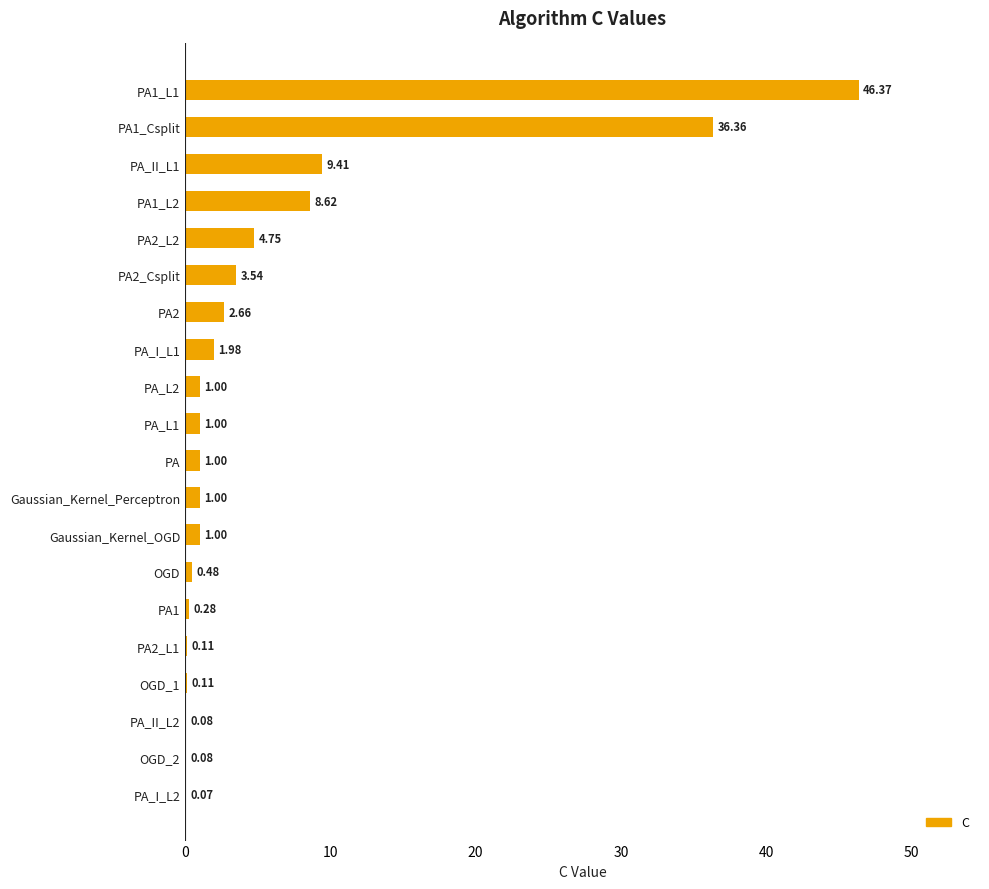

What is the sum of all values?

119.9